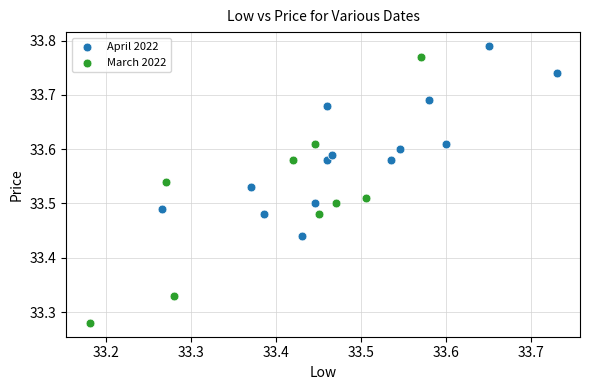

Which series reaches the minimum Y coordinate?

March 2022